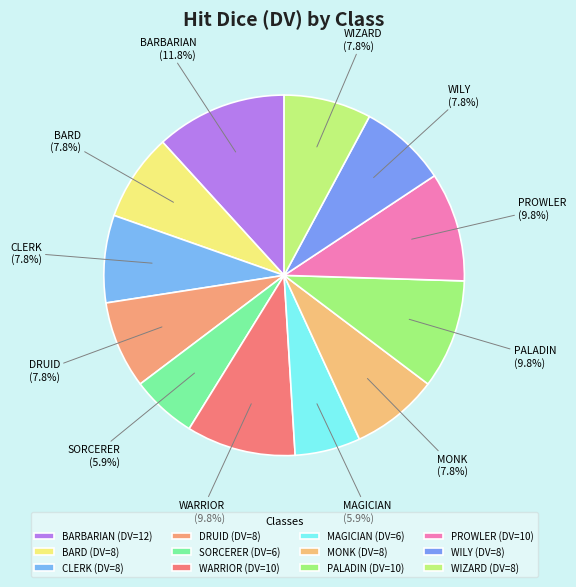

Approximately how many times larger is the value at PALADIN compared to WARRIOR?

1.0